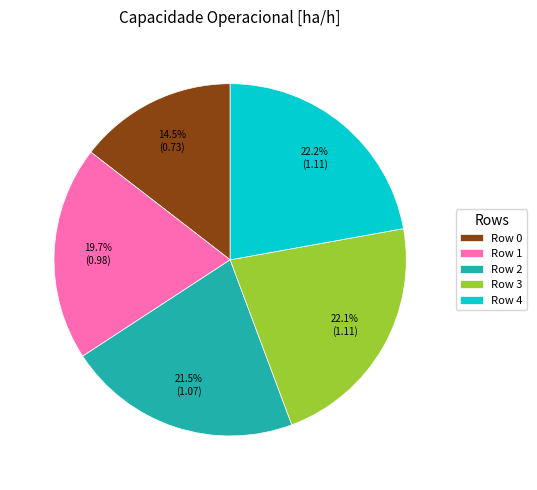

Does Row 1 account for over 50% of the chart?

No